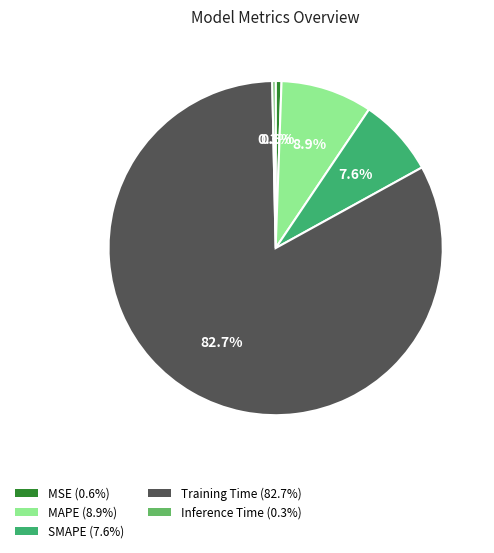

Which has a higher value, Inference Time (0.3%) or MAPE (8.9%)?

MAPE (8.9%)